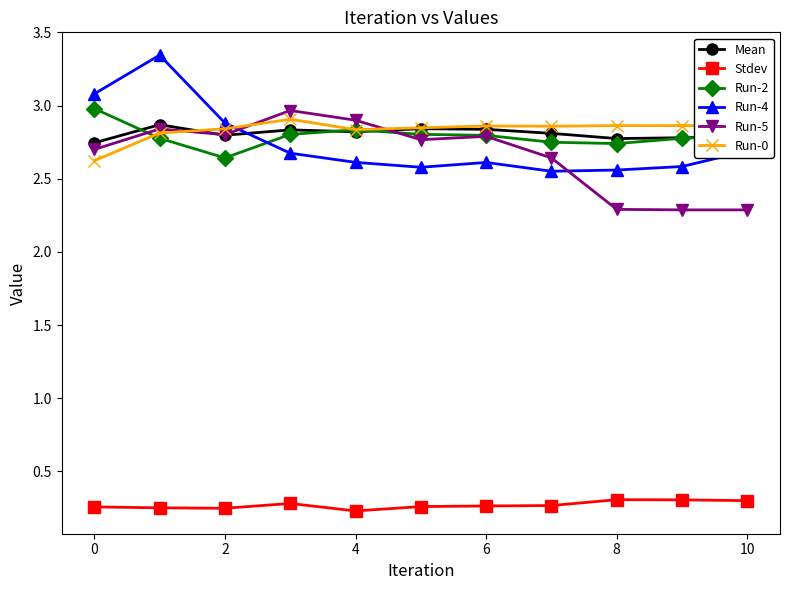

Is this an area chart (filled region under the line)?

No